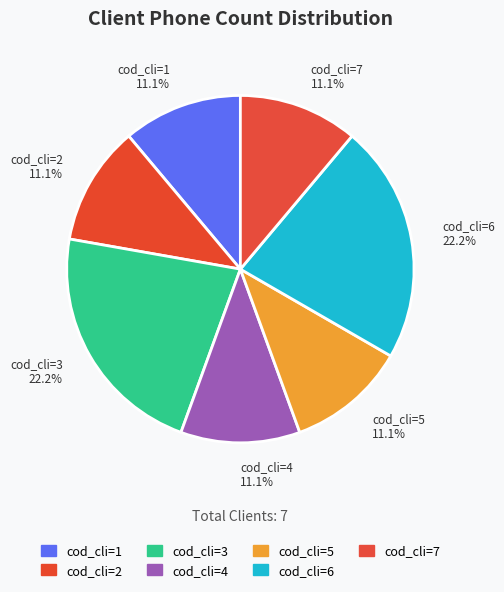

To the nearest percent, what is the combined percentage of cod_cli=4 and cod_cli=6?

33%